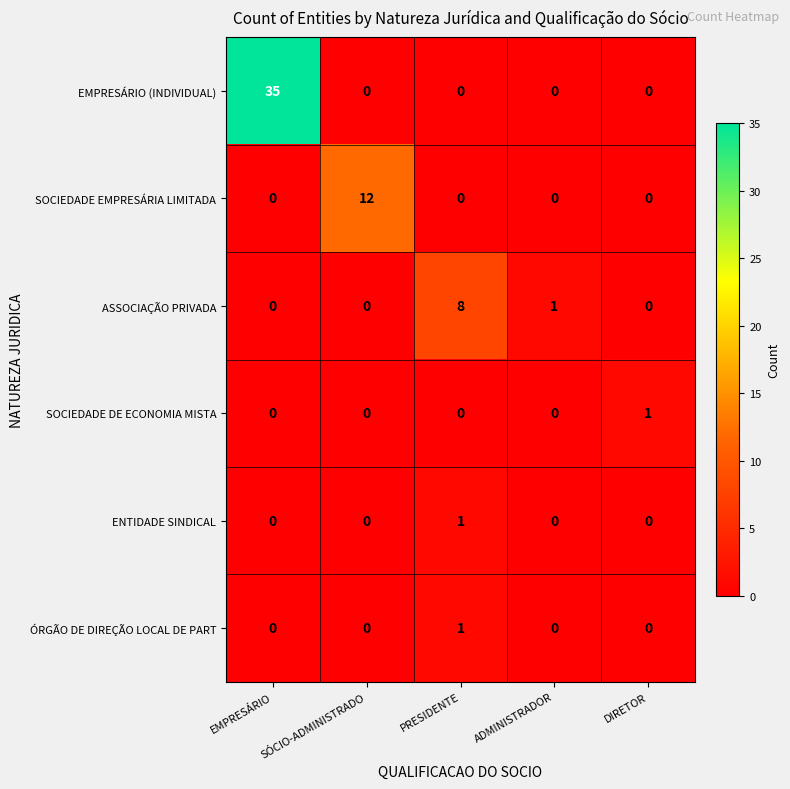

True or false: SOCIEDADE EMPRESÁRIA LIMITADA has a value of -4 at PRESIDENTE.

False